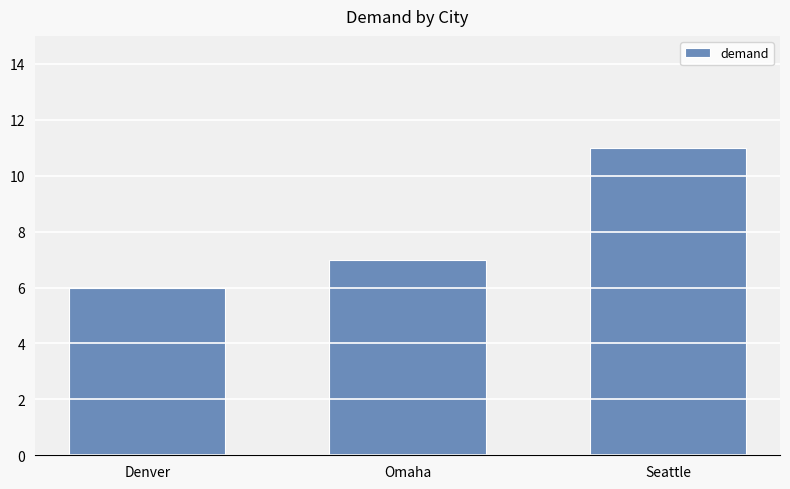

What is the ratio of the value at Seattle to the value at Omaha?

1.6